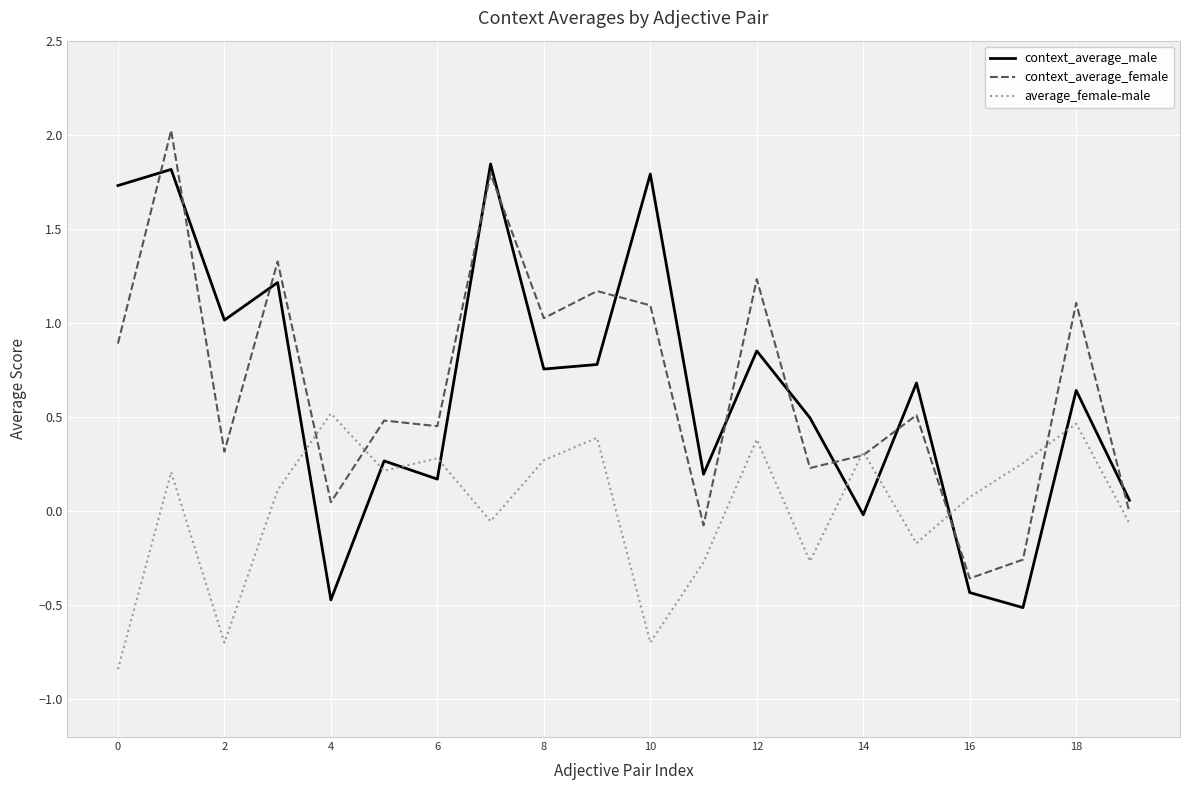

True or false: context_average_male and context_average_female cross at least once.

True